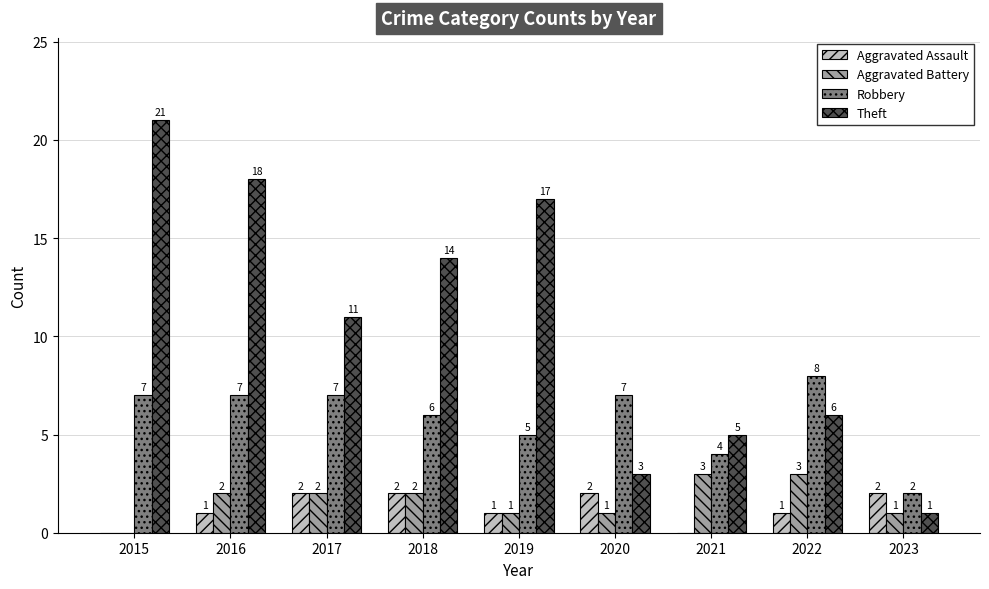

What is the sum of the Aggravated Assault values at 2017 and 2023?

4